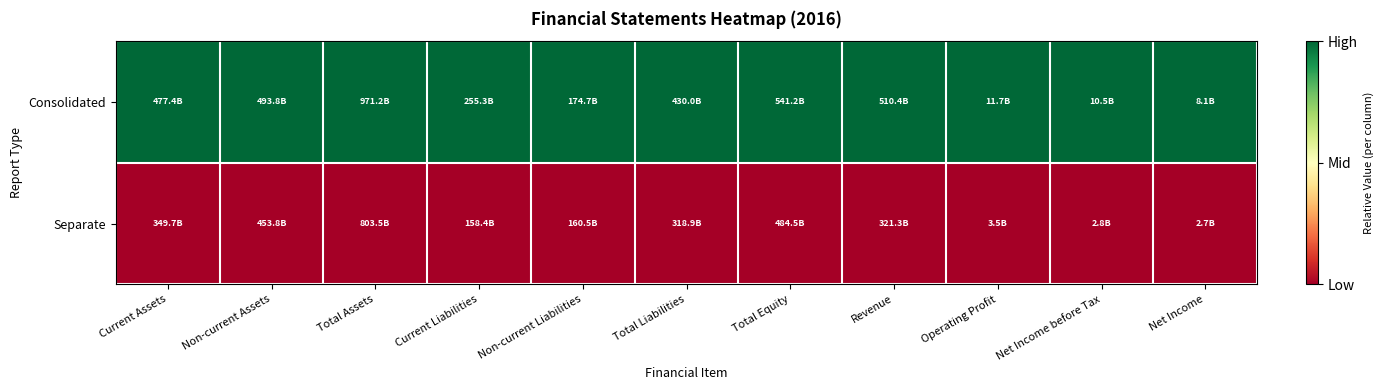

Reading left to right, transcribe all the data shown in this chart.

Consolidated: Current Assets=1	Non-current Assets=1	Total Assets=1	Current Liabilities=1	Non-current Liabilities=1	Total Liabilities=1	Total Equity=1	Revenue=1	Operating Profit=1	Net Income before Tax=1	Net Income=1
Separate: Current Assets=0	Non-current Assets=0	Total Assets=0	Current Liabilities=0	Non-current Liabilities=0	Total Liabilities=0	Total Equity=0	Revenue=0	Operating Profit=0	Net Income before Tax=0	Net Income=0